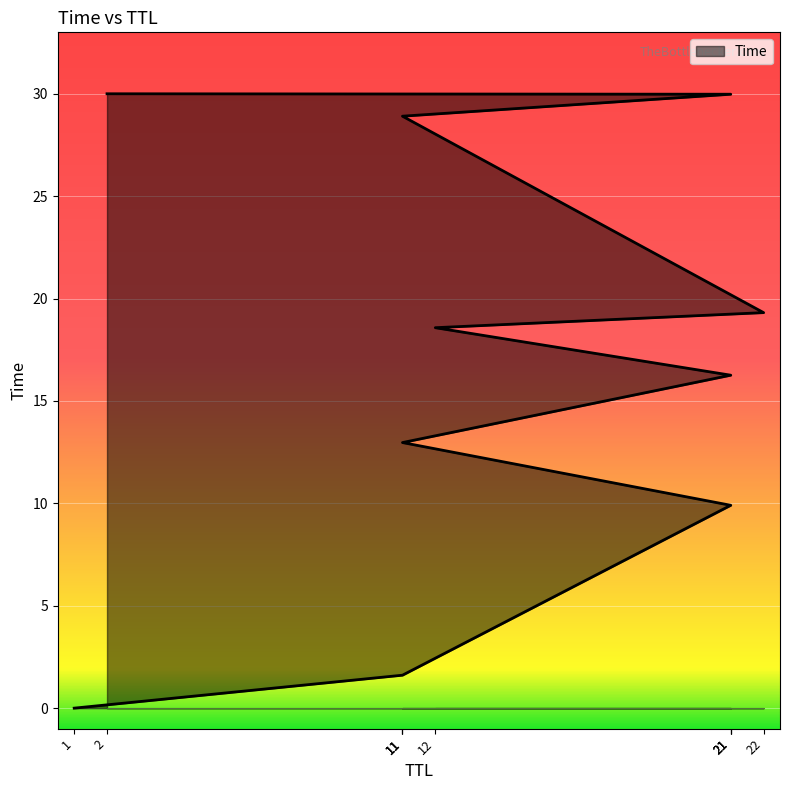

Reading right to left, list all the values displayed in this chart.

2=30.0	21=30.0	11=28.9	22=19.3	12=18.6	21=16.3	11=13.0	21=9.9	11=1.6	1=0.0